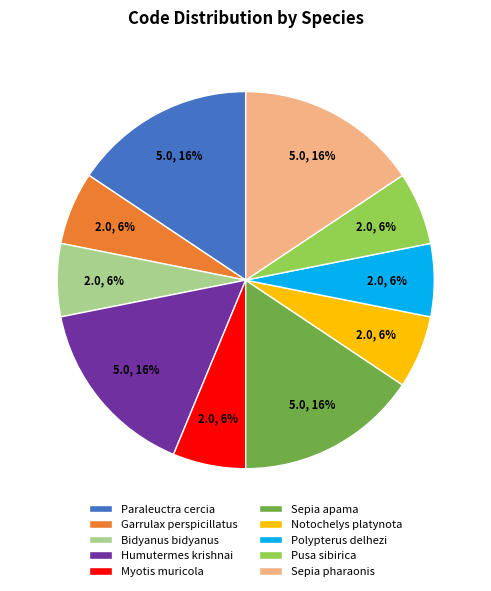

Combined, do Polypterus delhezi and Garrulax perspicillatus account for over 50%?

No